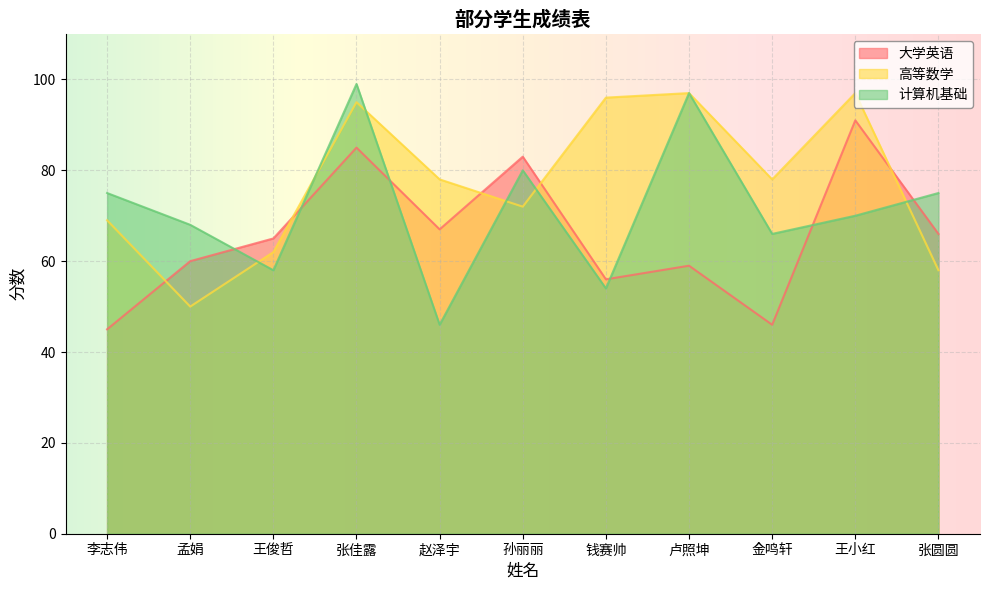

Reading right to left, list all the values displayed in this chart.

大学英语: 张圆圆=66	王小红=91	金鸣轩=46	卢照坤=59	钱赛帅=56	孙丽丽=83	赵泽宇=67	张佳露=85	王俊哲=65	孟娟=60	李志伟=45
高等数学: 张圆圆=58	王小红=97	金鸣轩=78	卢照坤=97	钱赛帅=96	孙丽丽=72	赵泽宇=78	张佳露=95	王俊哲=62	孟娟=50	李志伟=69
计算机基础: 张圆圆=75	王小红=70	金鸣轩=66	卢照坤=97	钱赛帅=54	孙丽丽=80	赵泽宇=46	张佳露=99	王俊哲=58	孟娟=68	李志伟=75